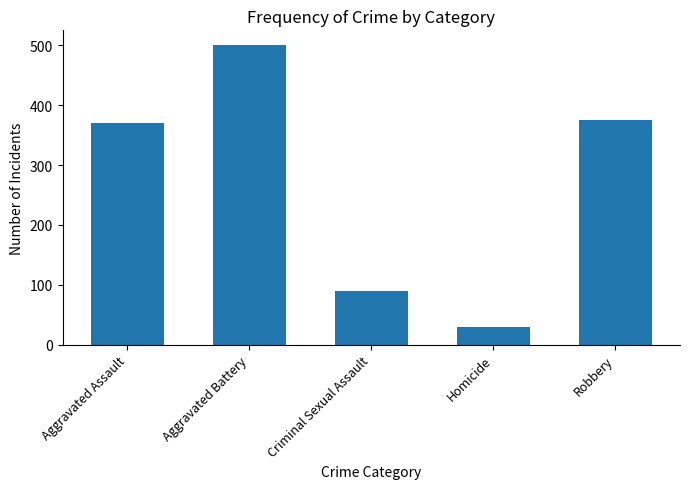

Reading left to right, transcribe all the data shown in this chart.

Aggravated Assault=371	Aggravated Battery=500	Criminal Sexual Assault=89	Homicide=30	Robbery=375